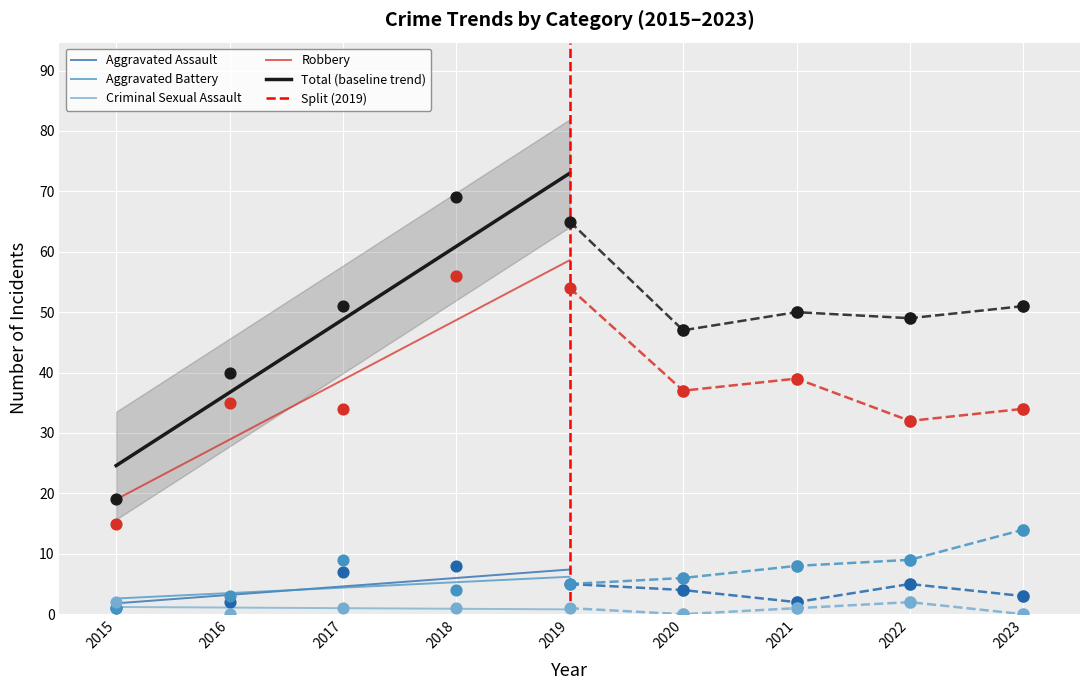

Which series has the largest total across all categories?

Total